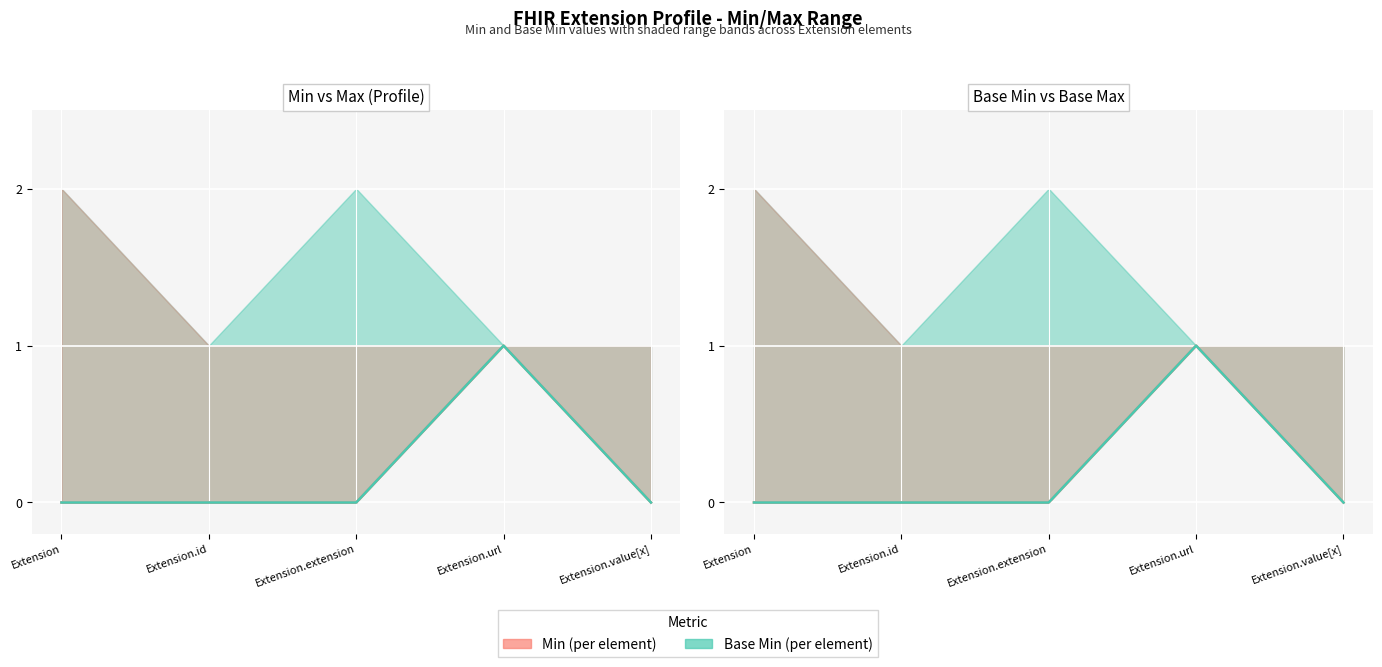

Which has a higher value, Extension.value[x] or Extension.url?

Extension.url